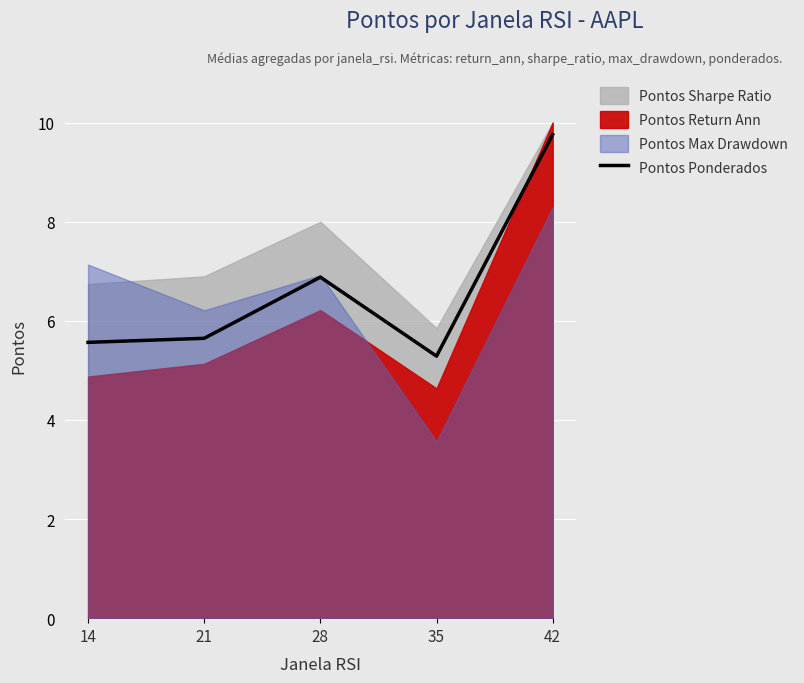

Reading right to left, transcribe all the data shown in this chart.

9.8	5.3	6.9	5.6	5.6